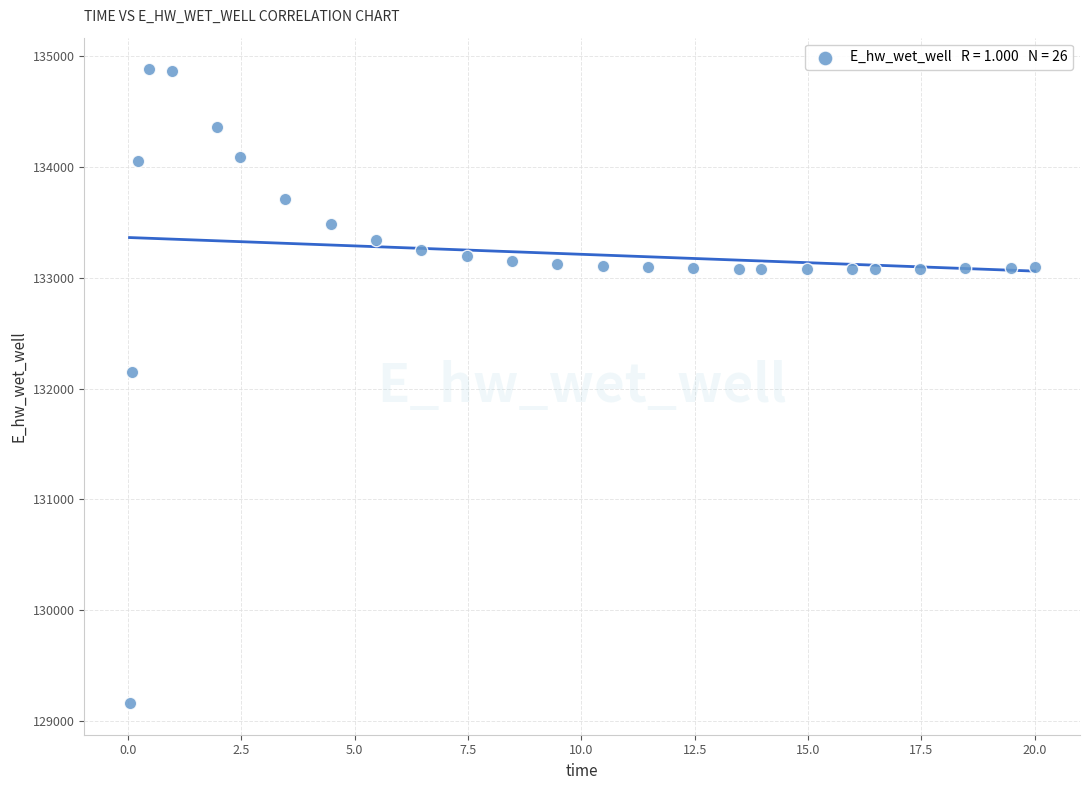

What Y value in the scatter plot is closest to 132021?

132146.3